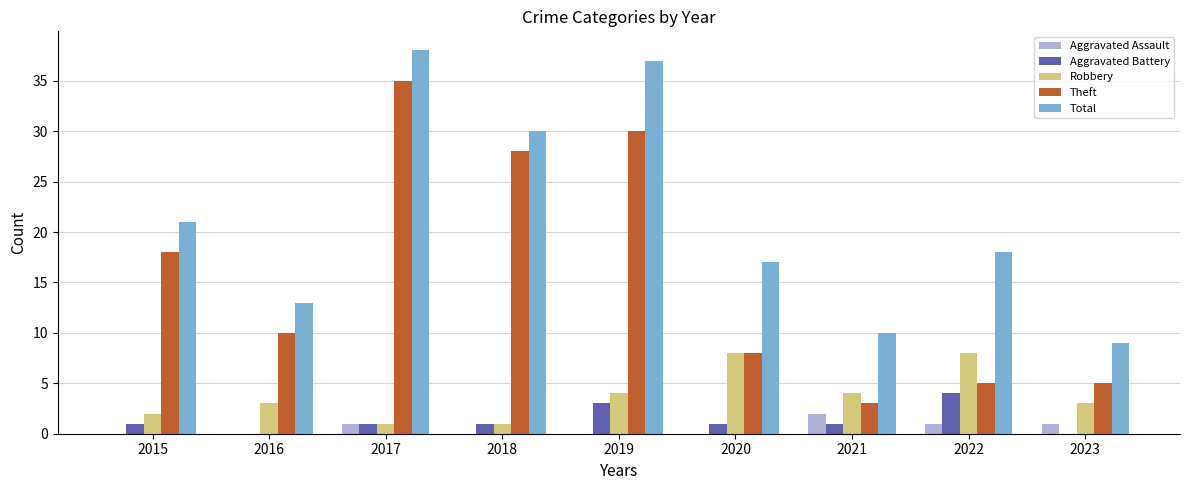

At which category is the sum across all series the highest?

2017